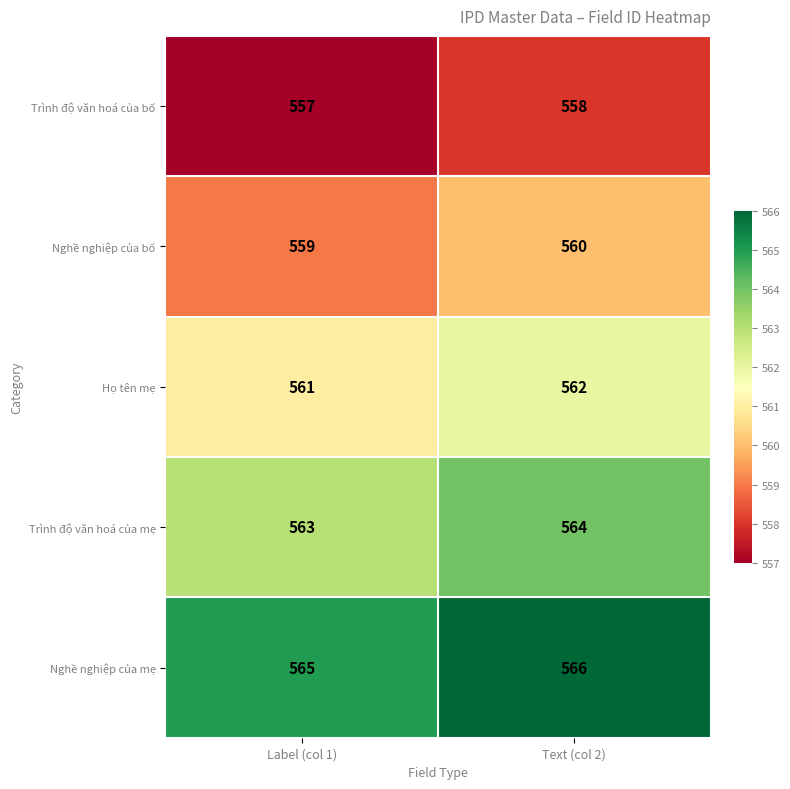

Rank the series by their maximum value, from lowest to highest.

Trình độ văn hoá của bố, Nghề nghiệp của bố, Họ tên mẹ, Trình độ văn hoá của mẹ, Nghề nghiệp của mẹ